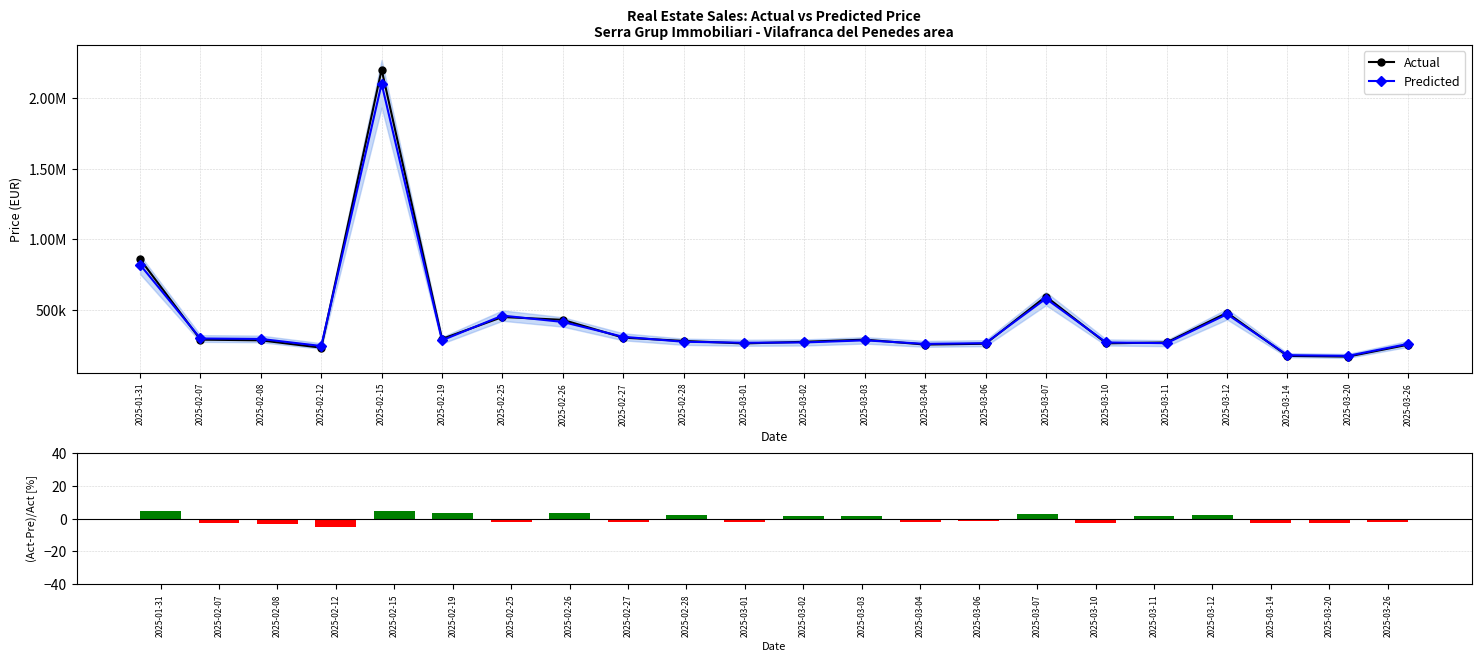

What is the approximate value of (Act-Pre)/Act at 2025-02-15?

4.5